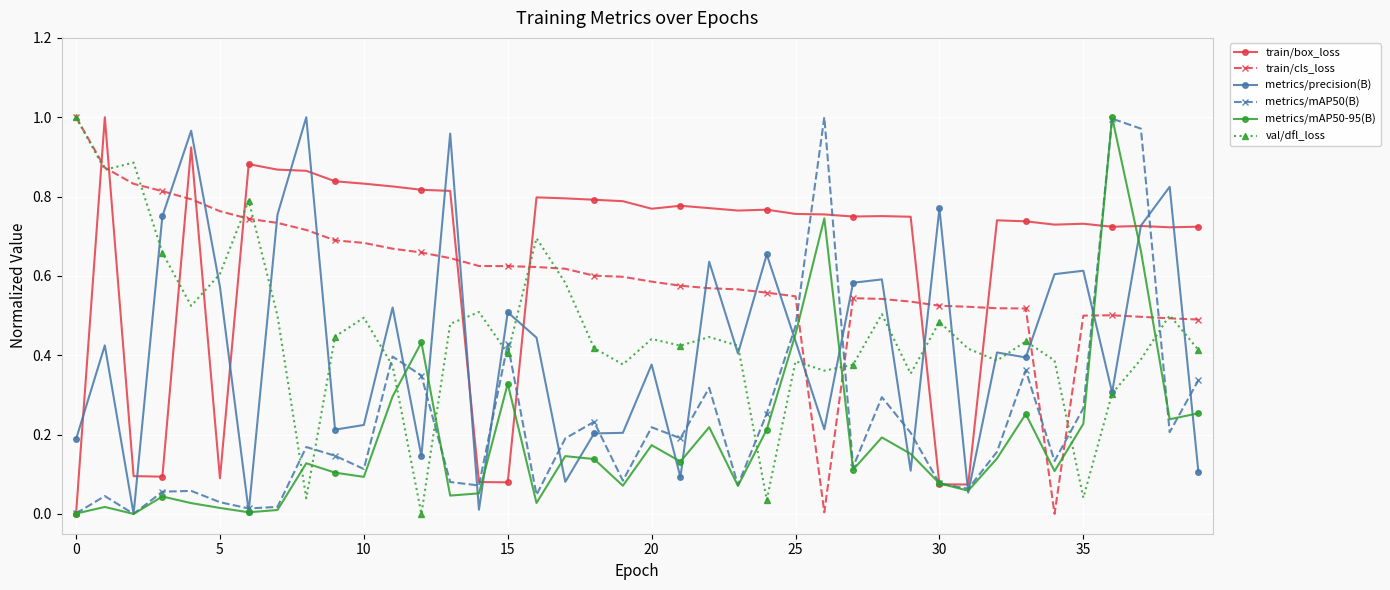

How many times do metrics/precision(B) and train/cls_loss cross each other?

18